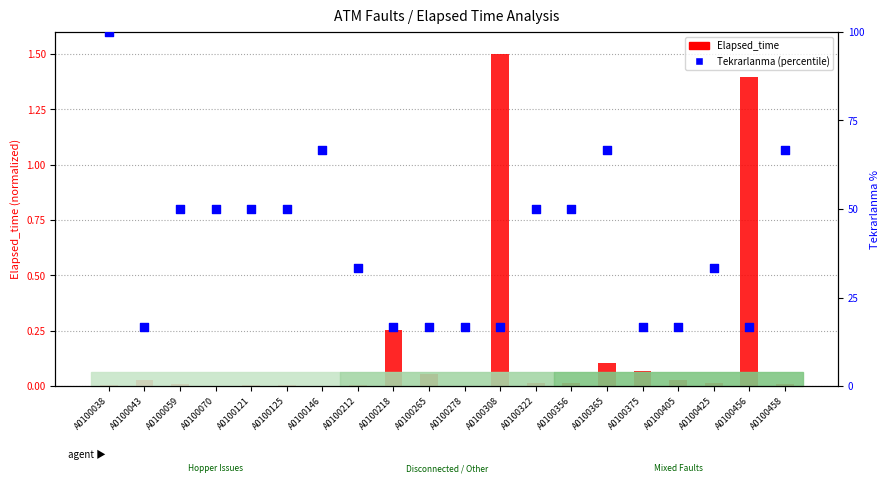

Which series contains the highest Y value?

Tekrarlanma (percentile)